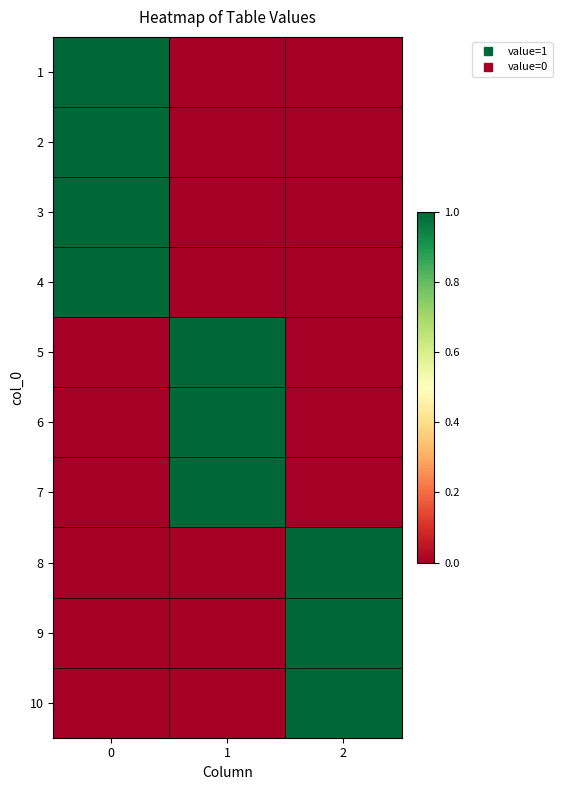

Reading left to right, extract all data points from this chart.

1: 0=1	1=0	2=0
2: 0=1	1=0	2=0
3: 0=1	1=0	2=0
4: 0=1	1=0	2=0
5: 0=0	1=1	2=0
6: 0=0	1=1	2=0
7: 0=0	1=1	2=0
8: 0=0	1=0	2=1
9: 0=0	1=0	2=1
10: 0=0	1=0	2=1